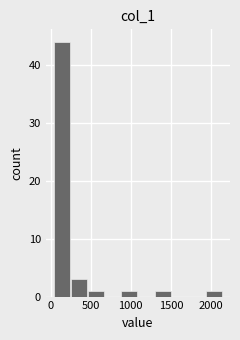

Reading left to right, transcribe this chart: for each bar, give the range it covers on the x-axis and its height. Neither the bar edges nor the heights are printed on the chart, so give them approximately, as read against the axes.

50 to 250: 44
250 to 450: 3
450 to 650: 1
650 to 900: 0
900 to 1100: 1
1100 to 1300: 0
1300 to 1500: 1
1500 to 1700: 0
1700 to 1950: 0
1950 to 2150: 1